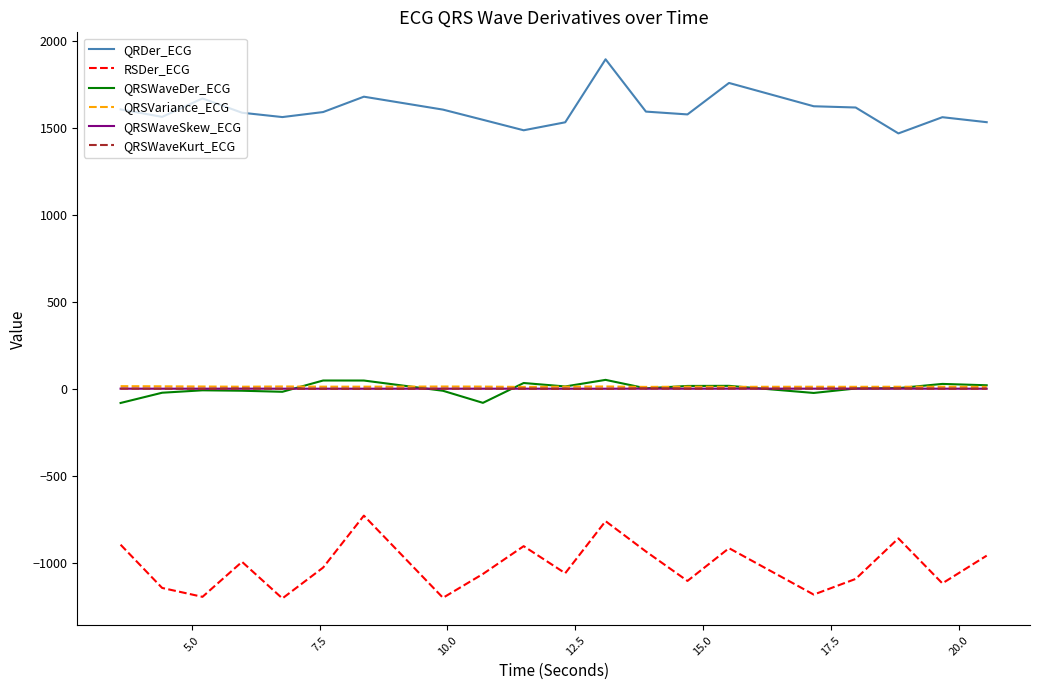

True or false: QRSWaveSkew_ECG and RSDer_ECG intersect in this chart.

False